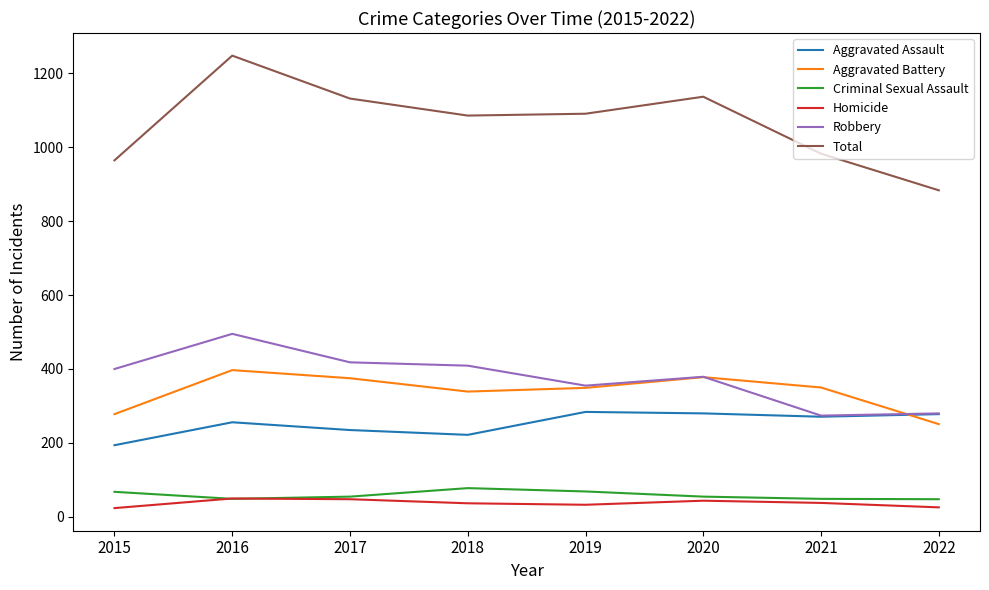

Rank the series by their maximum value, from highest to lowest.

Total, Robbery, Aggravated Battery, Aggravated Assault, Criminal Sexual Assault, Homicide